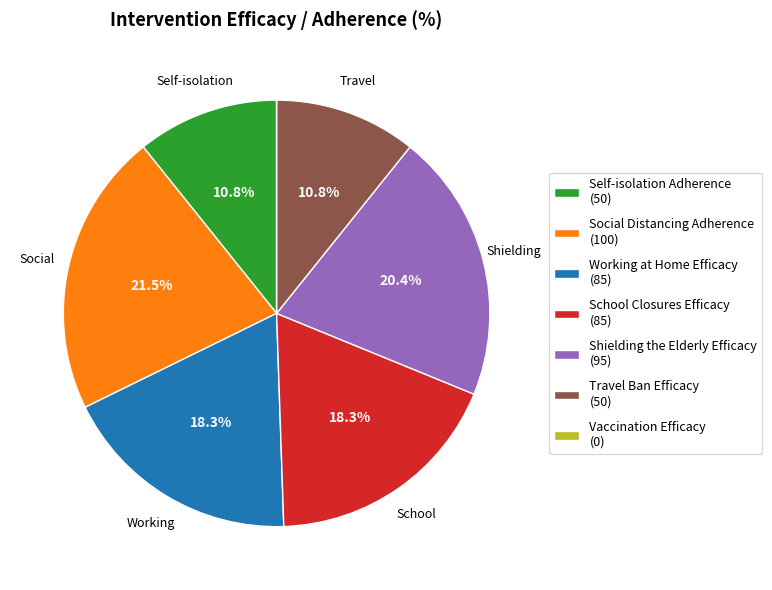

True or false: Shielding the Elderly Efficacy accounts for 7% of the total.

False